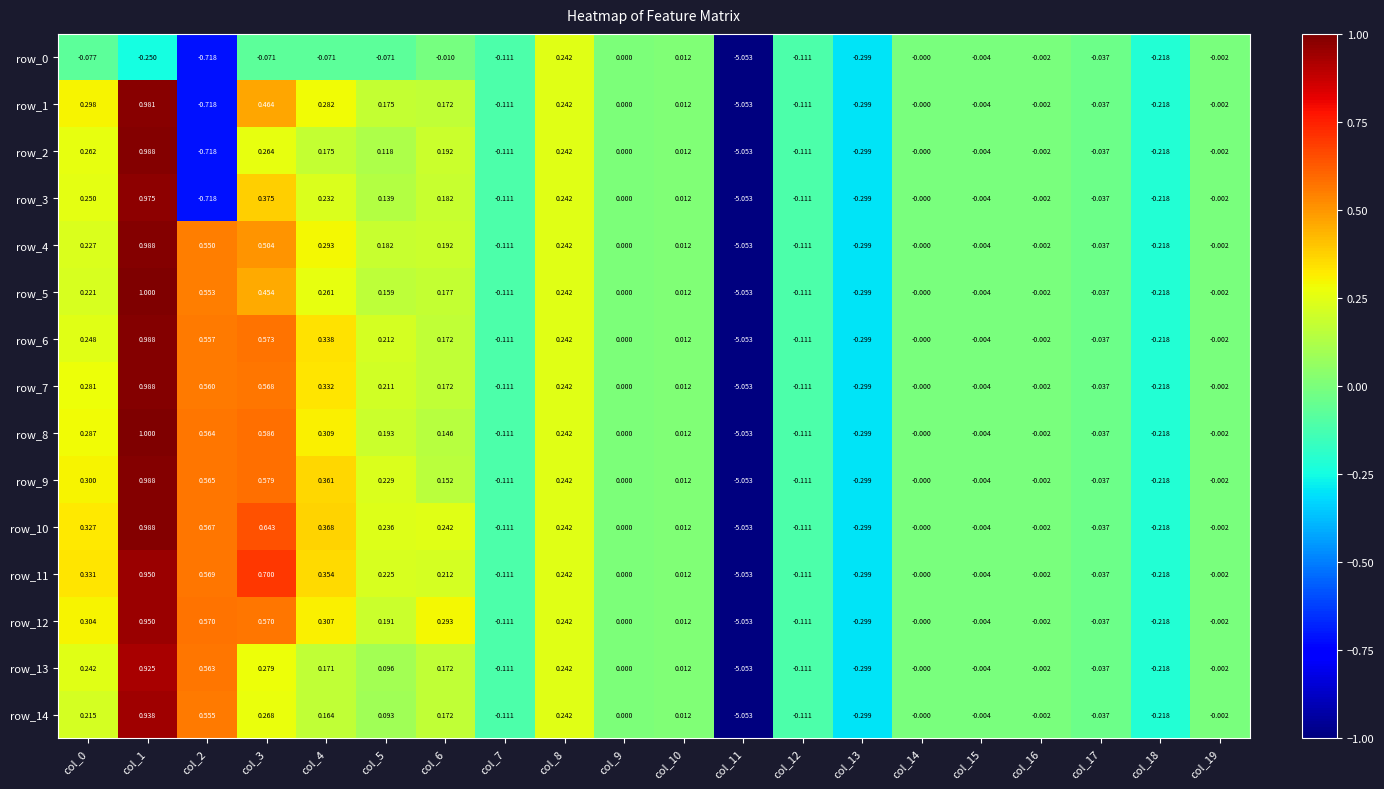

At which label is row_0 closest to -2?

col_2